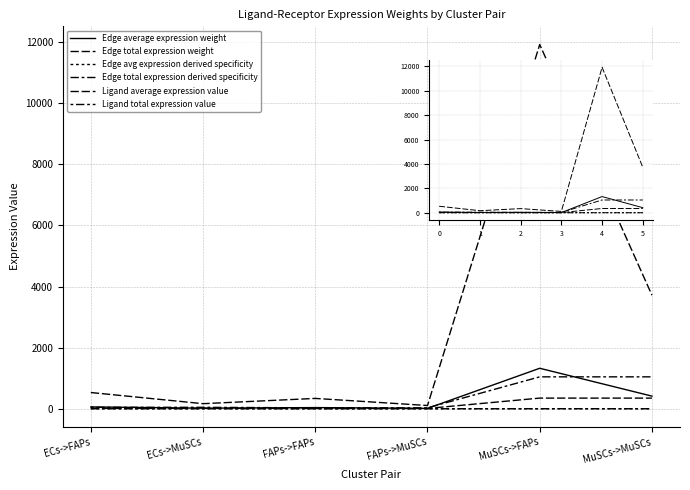

How many lines are shown in the chart?

6